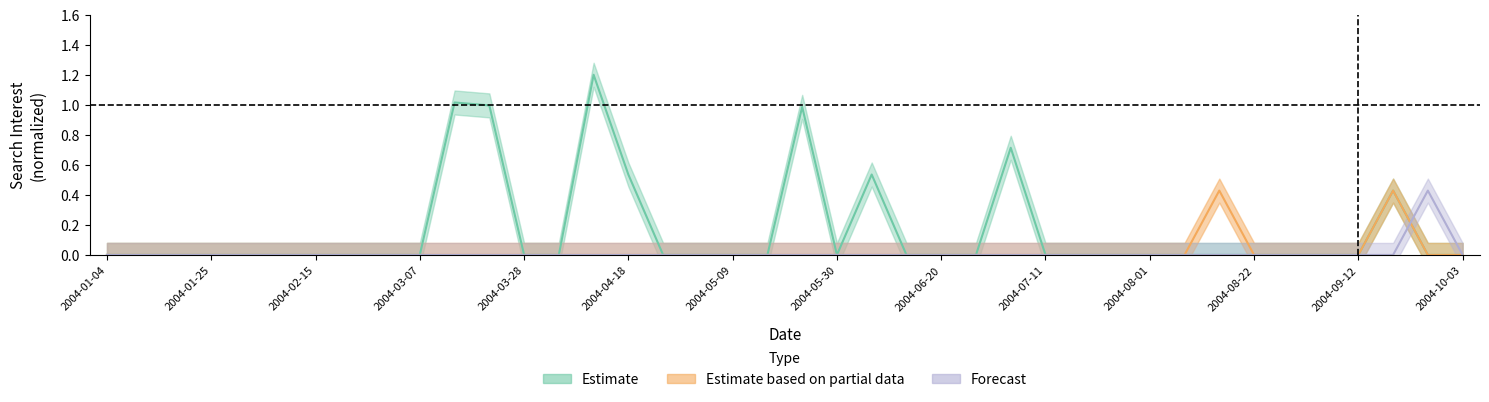

What is the sum of all Estimate based on partial data values?

0.9